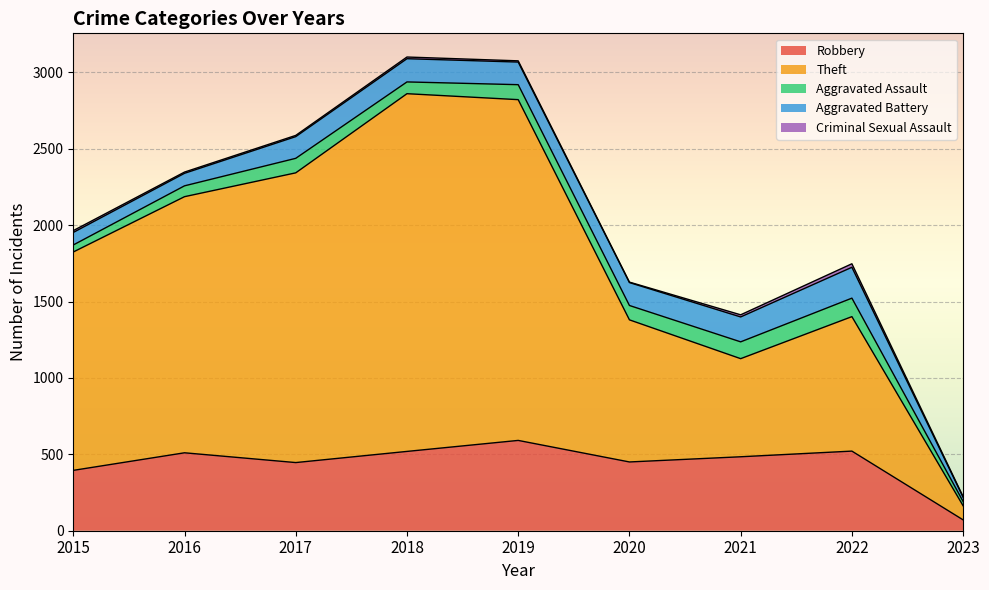

The Robbery series shows 214 at 2021. True or false?

False